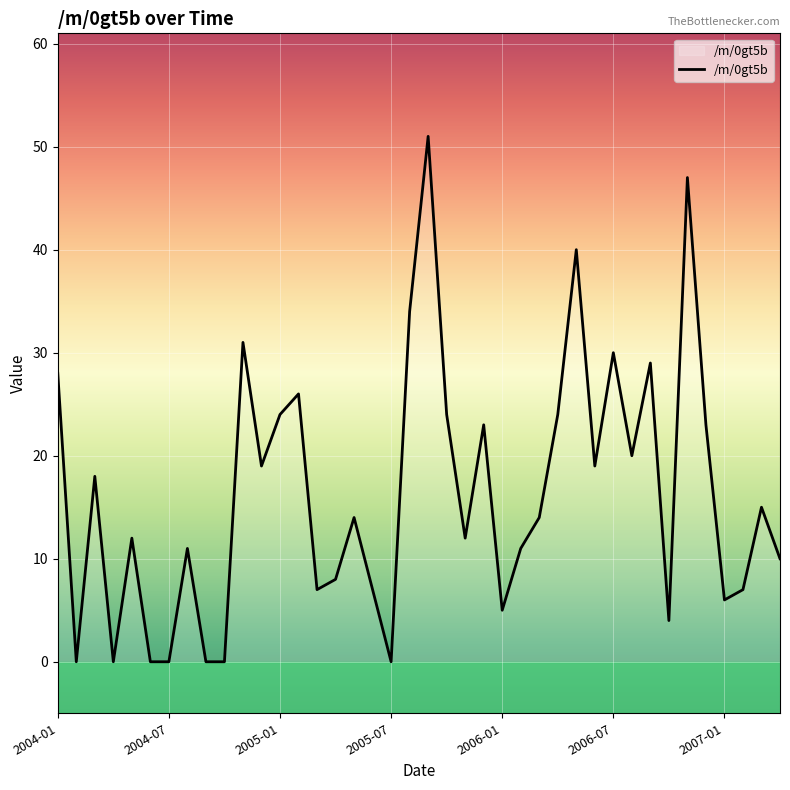

What is the greatest value displayed?

51